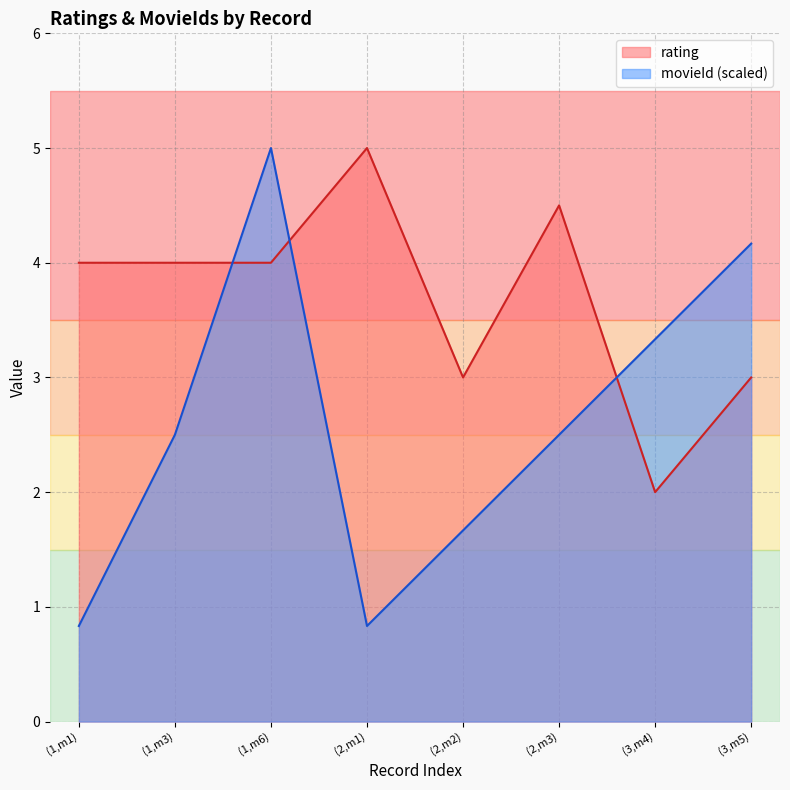

List the series in order of their peak value, lowest first.

rating, movieId